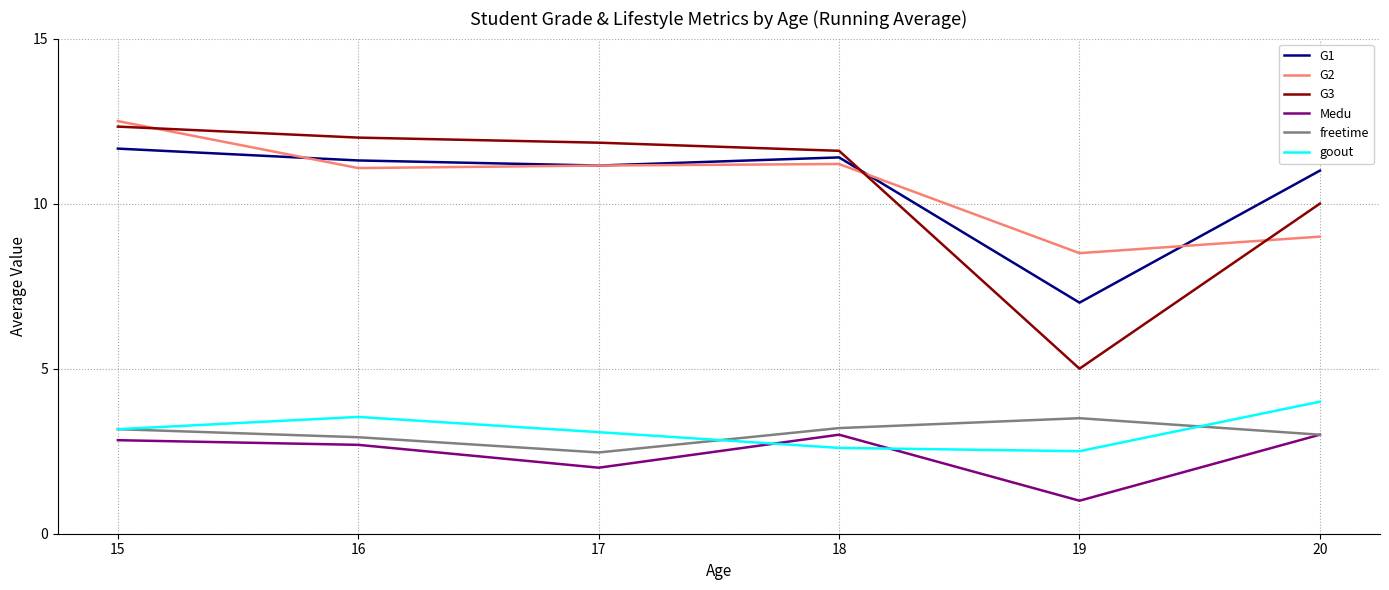

True or false: freetime has a value of 2.9 at 16.

True